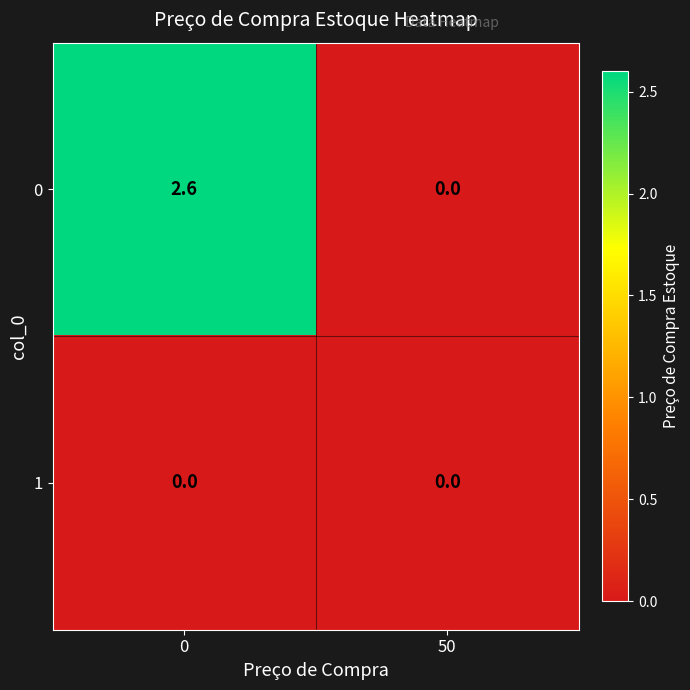

How many distinct data groups are displayed?

2